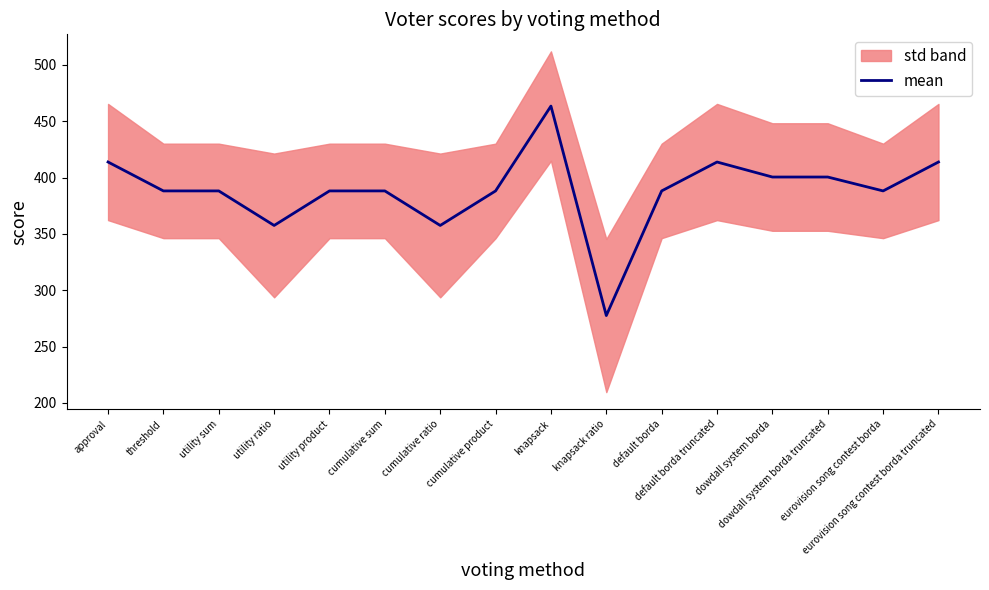

What is the sum of all values?

6215.7